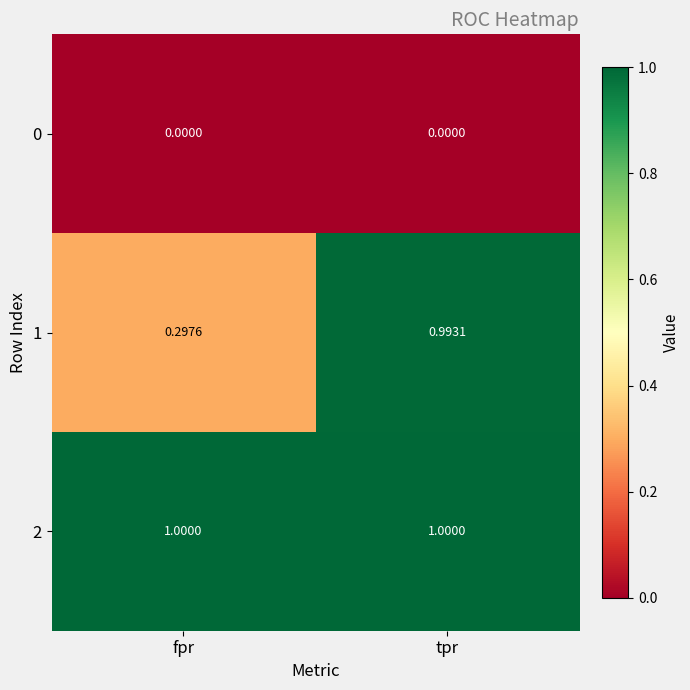

Which category has the highest value in the 1 series?

tpr